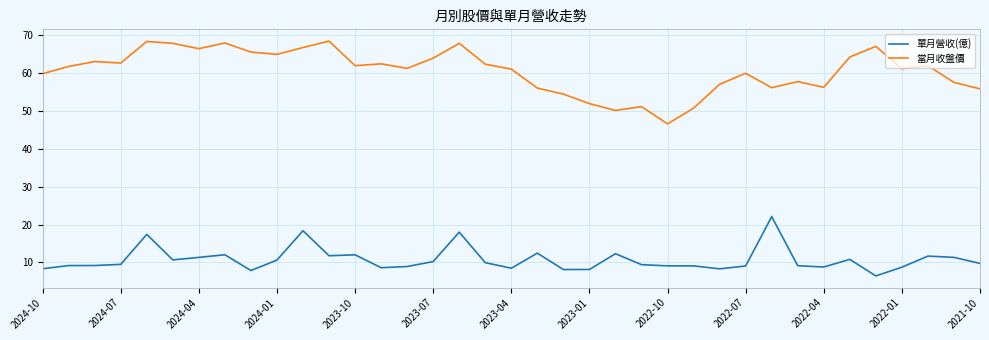

True or false: 單月營收(億) and 當月收盤價 cross at least once.

False